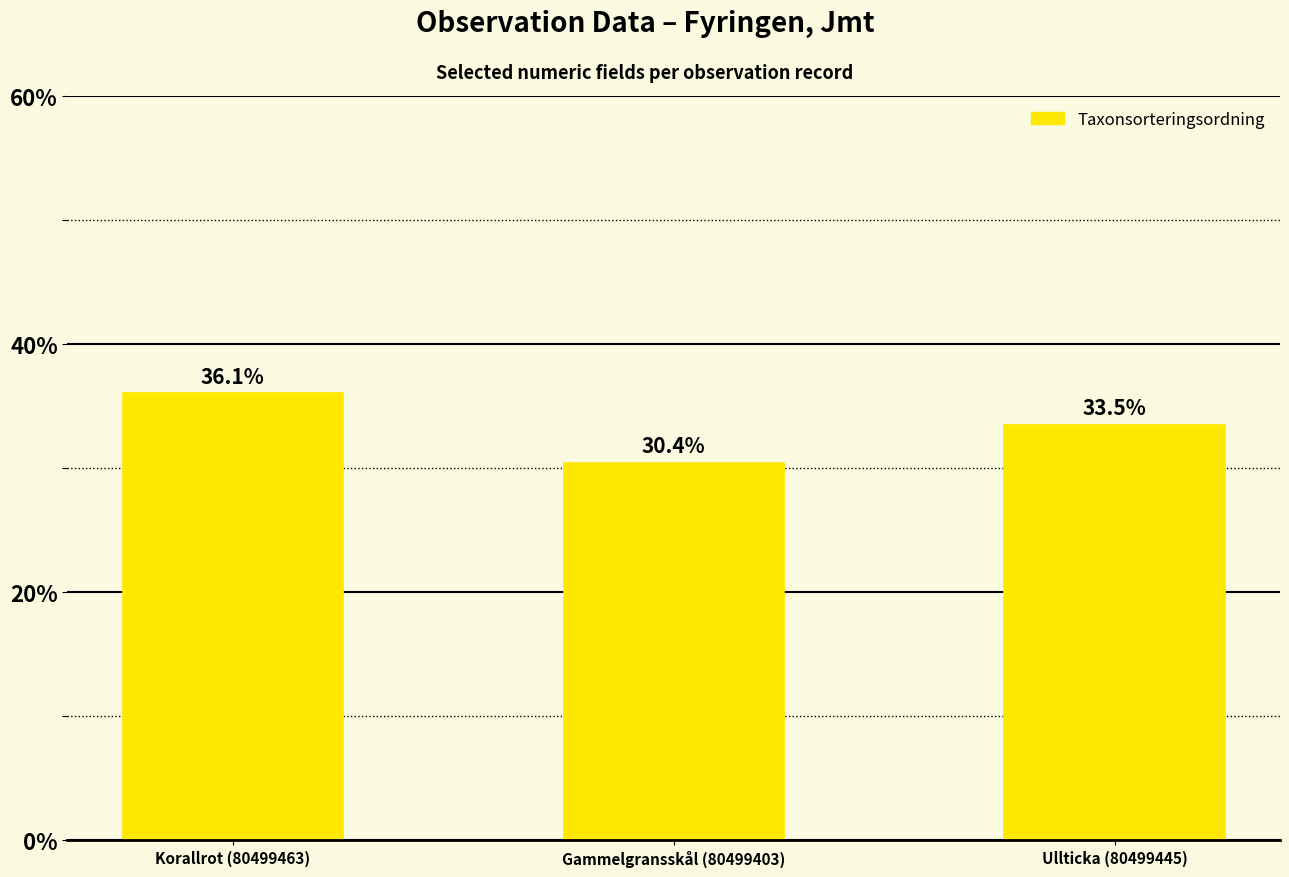

What position from the right is Korallrot (80499463)?

3